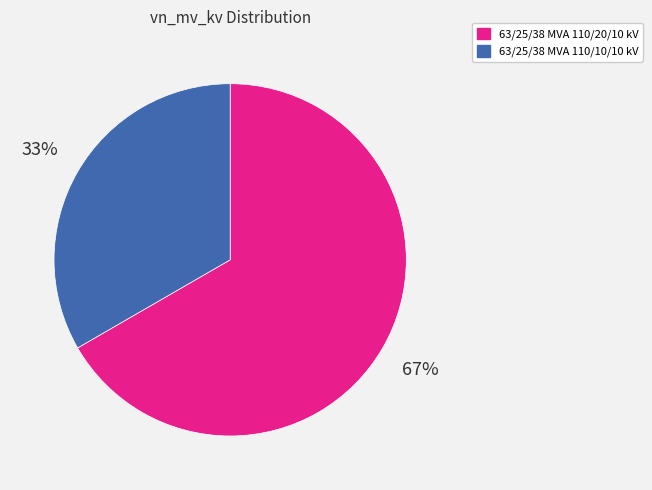

Combined, do 63/25/38 MVA 110/20/10 kV and 63/25/38 MVA 110/10/10 kV account for over 50%?

Yes